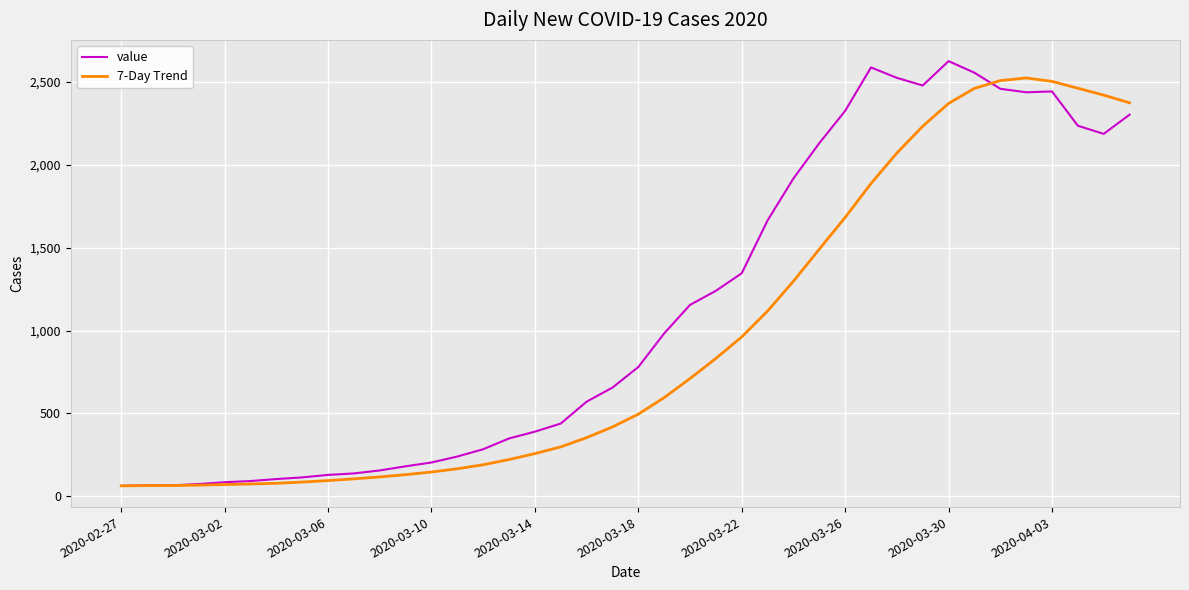

At how many categories does at least one series exceed 1370?

15